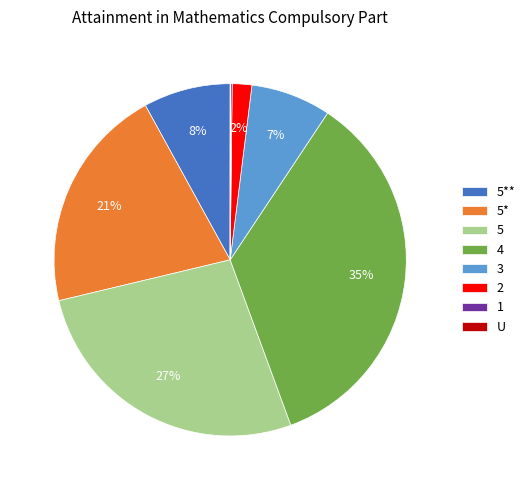

Is it true that 2 is 2% of the pie?

True